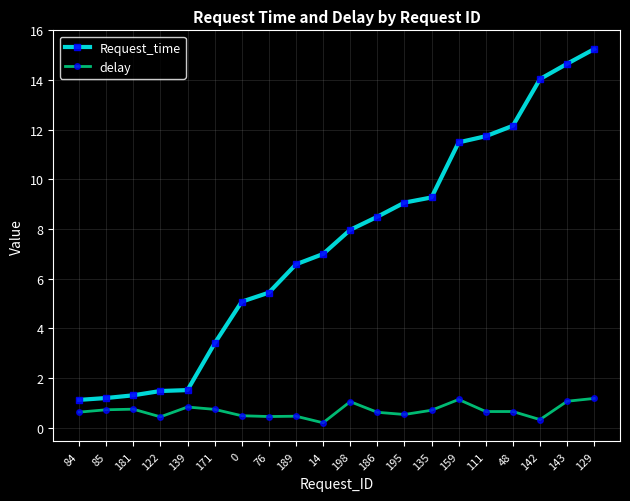

What is the maximum value for Request_time?

15.2